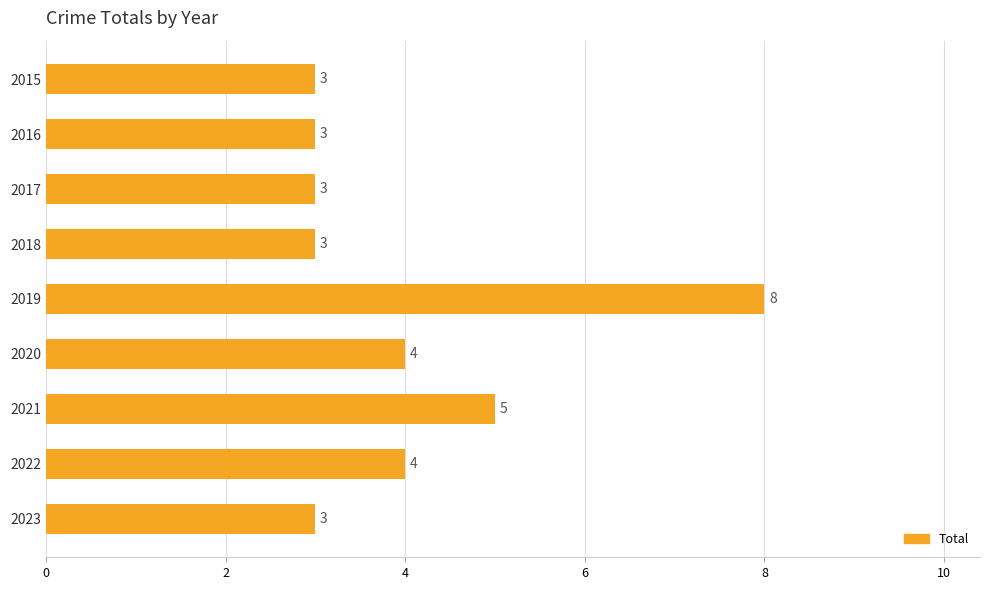

What is the difference between the maximum and minimum values?

5